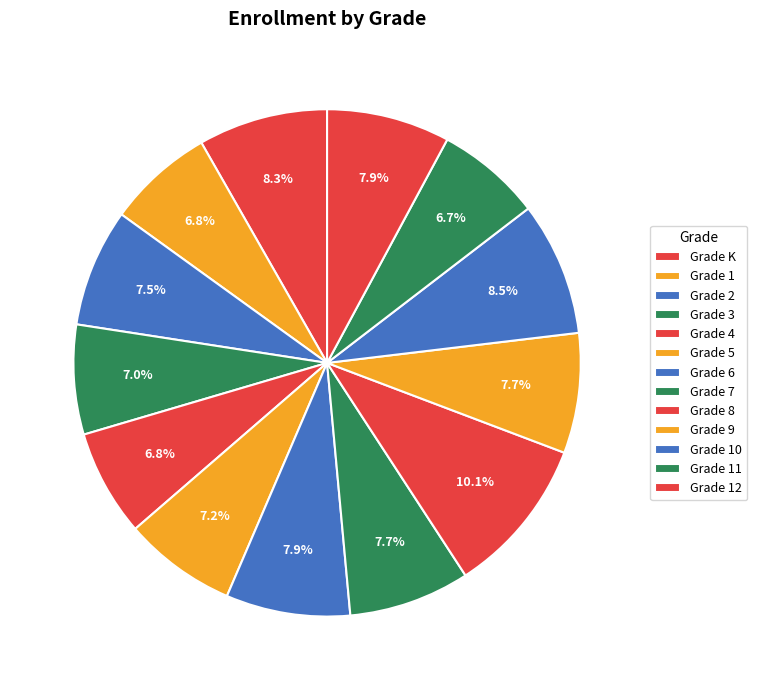

How many slices are in this pie chart?

13